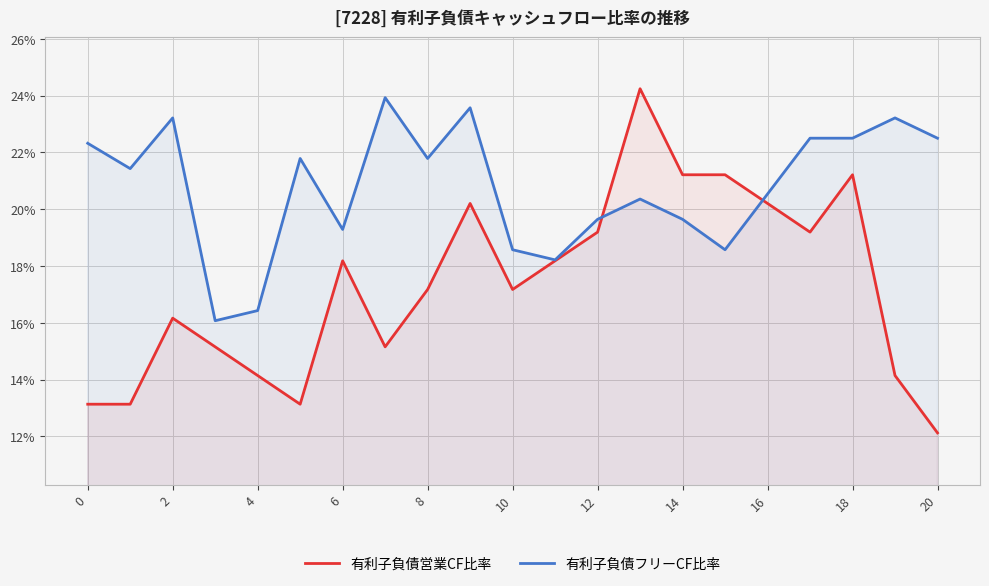

Which has a higher value, 16 or 18?

18